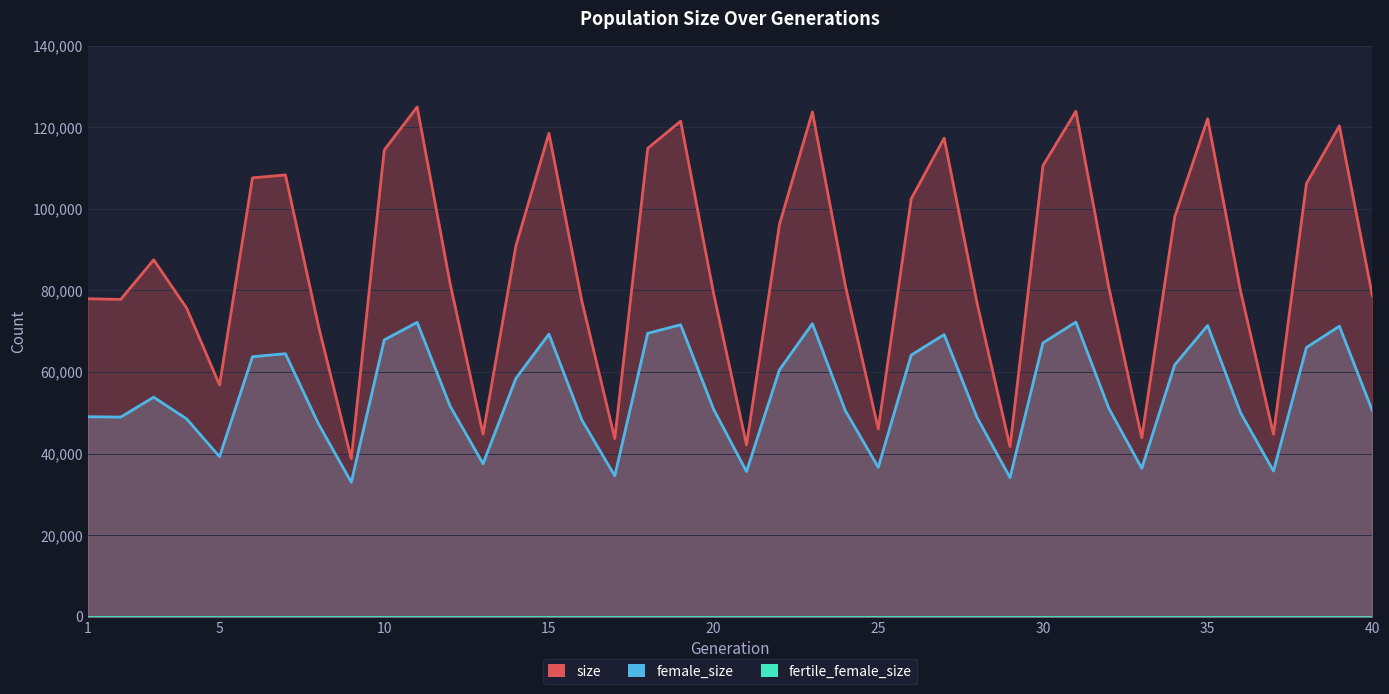

Which label corresponds to the smallest value in the chart?

1